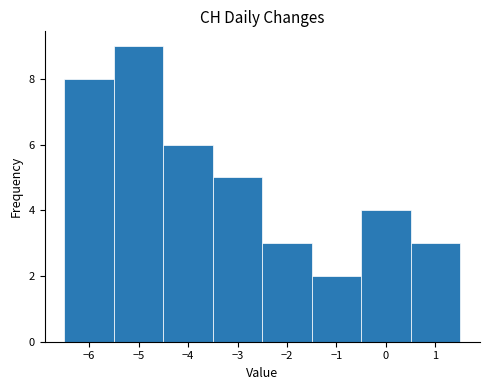

Over which range of the x-axis is the bar tallest?

-5.5 to -4.5